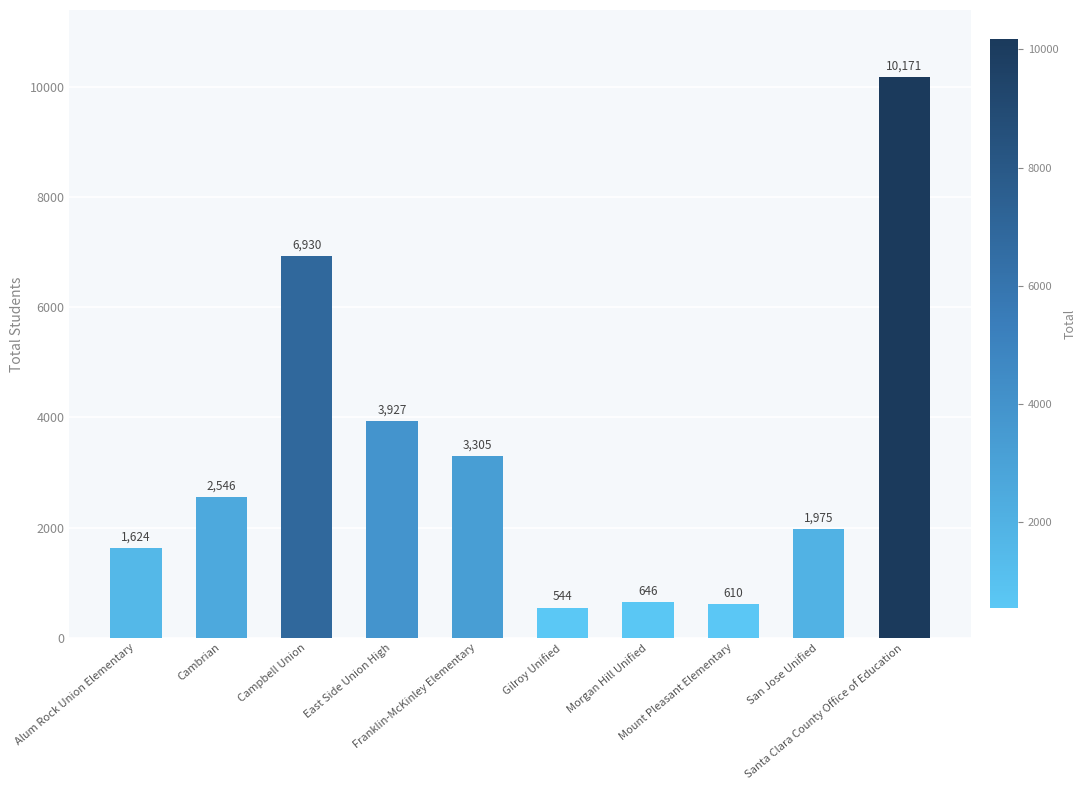

What is the difference between the maximum and second lowest values?

9561